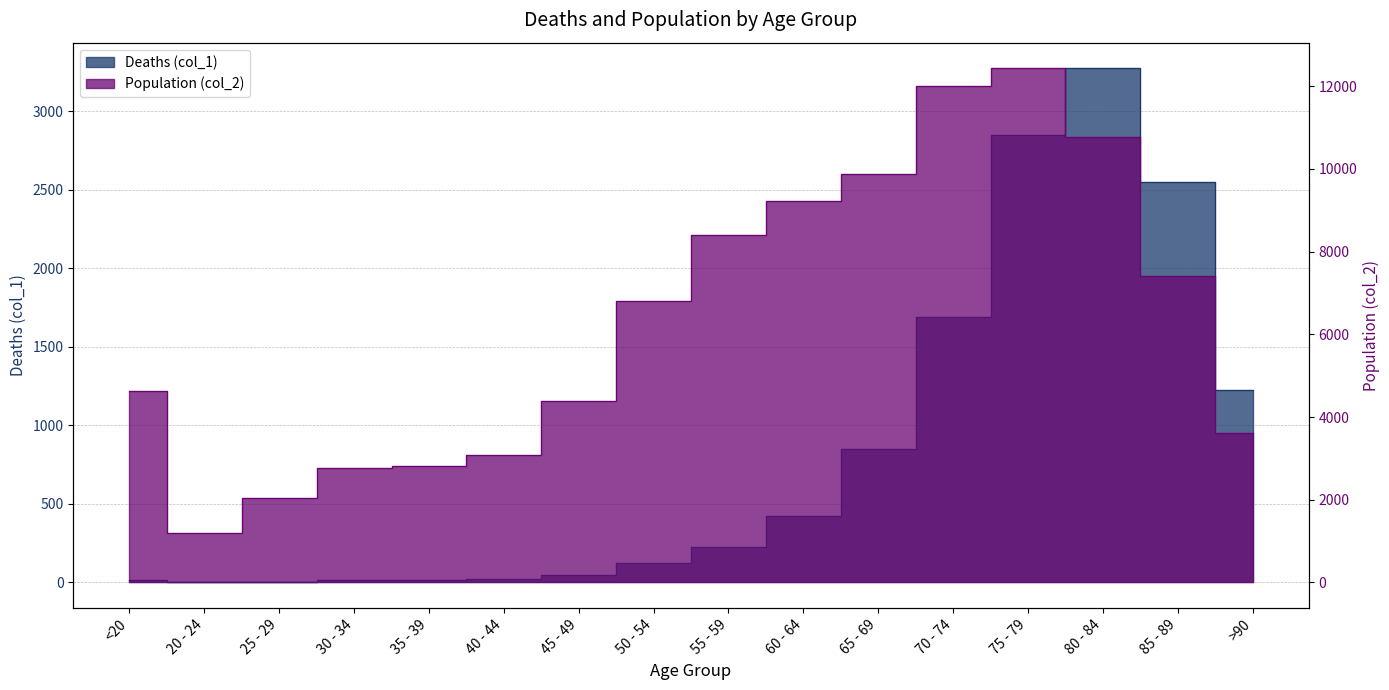

Which series has the widest spread of values?

Population (col_2)